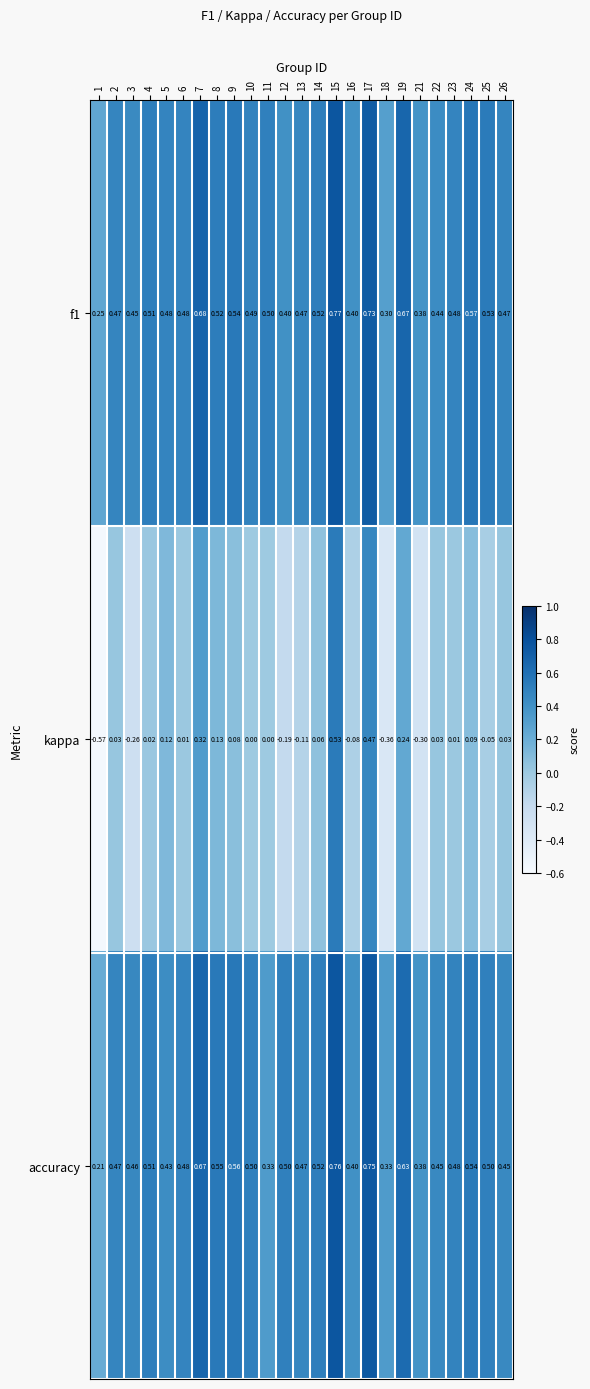

What is the difference between the highest and lowest values at 23?

0.5